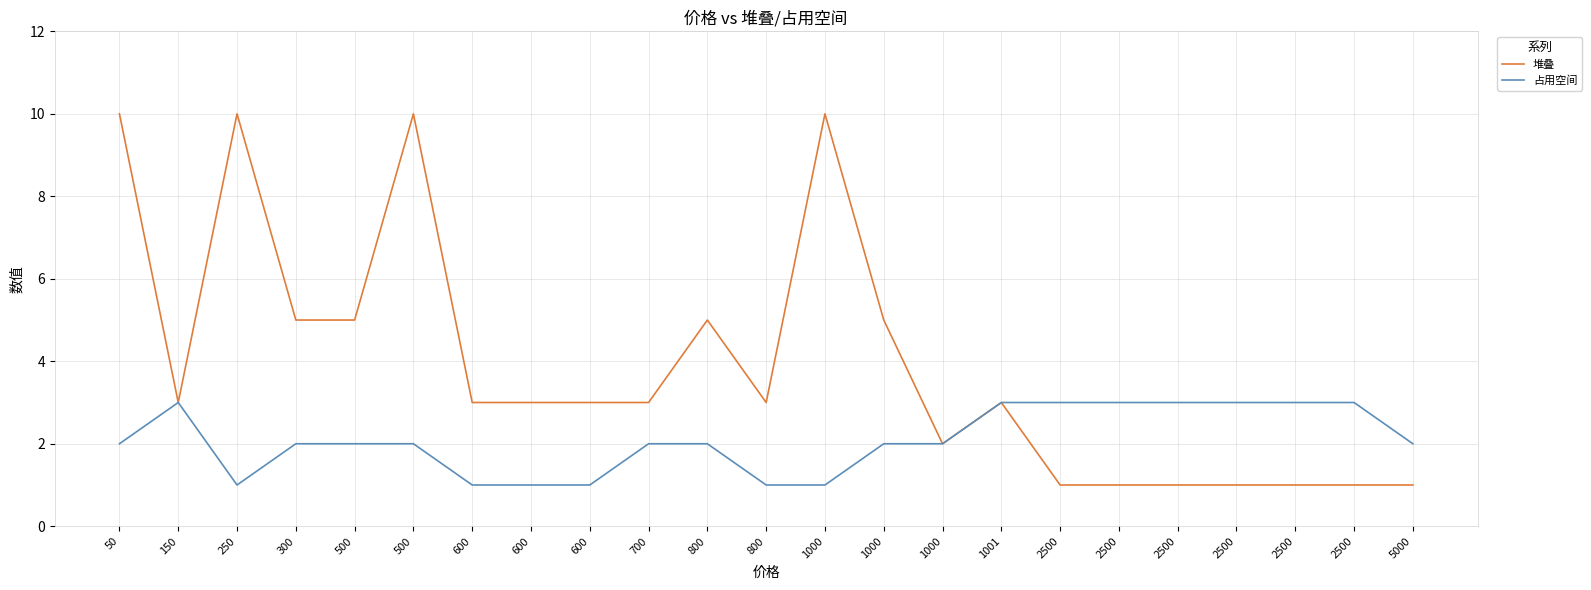

List the labels in order of 堆叠 value, smallest first.

2500, 2500, 2500, 2500, 2500, 2500, 5000, 1000, 150, 600, 600, 600, 700, 800, 1001, 300, 500, 800, 1000, 50, 250, 500, 1000